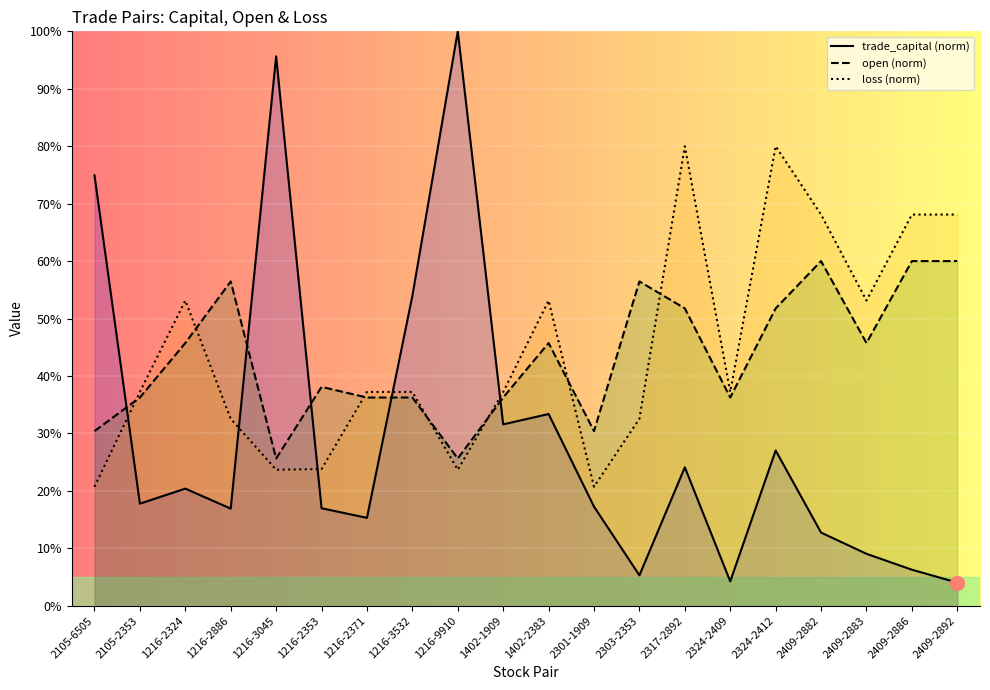

What is the sum of the trade_capital (norm) values at 1216-2371 and 2409-2892?

19.3